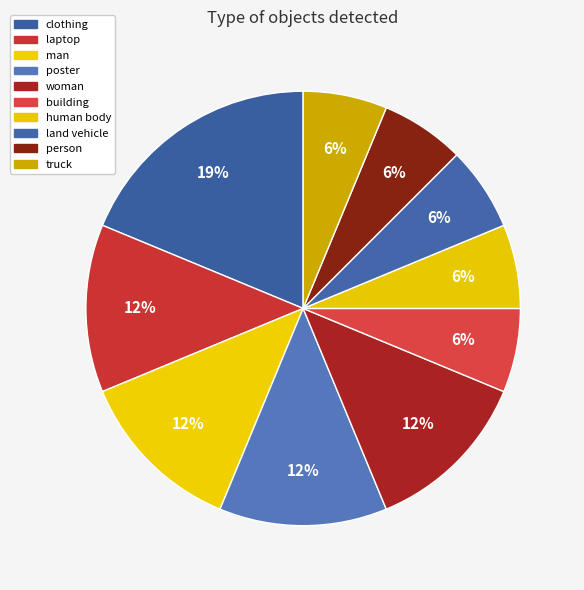

How many slices are in this pie chart?

10